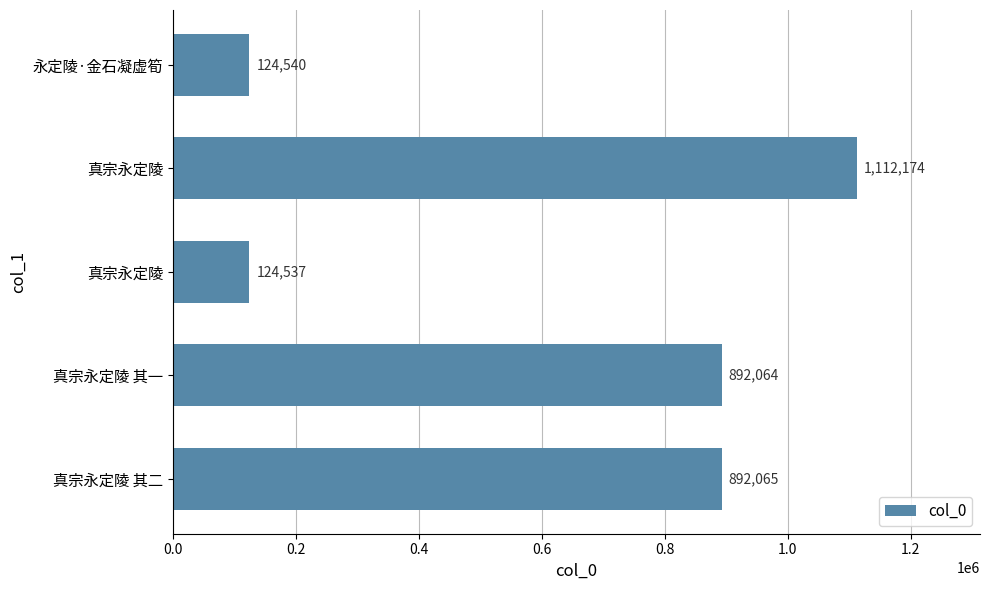

Count the number of categories in the chart.

5